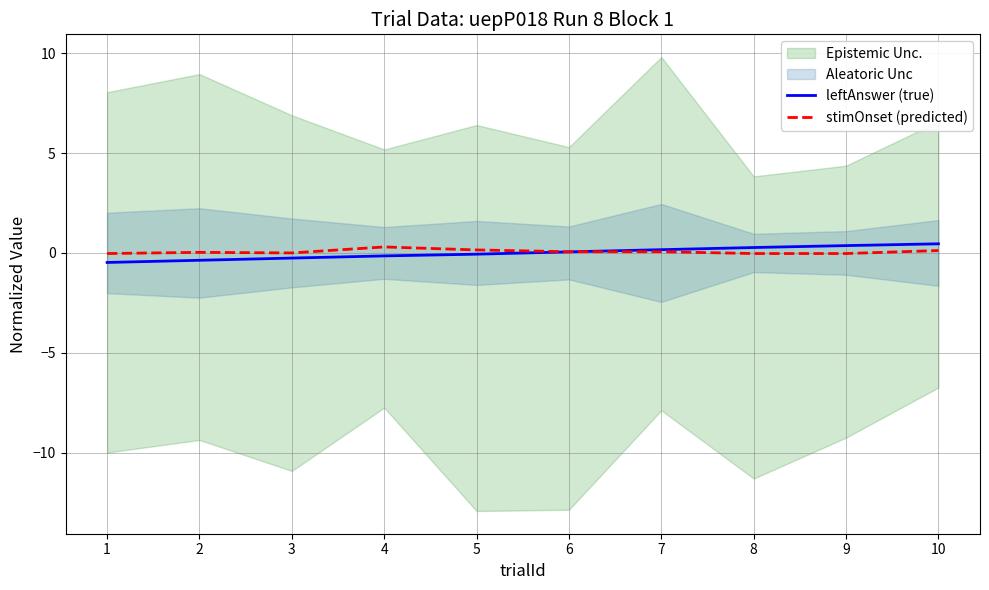

The leftAnswer (true) series shows -0.4 at 2. True or false?

True